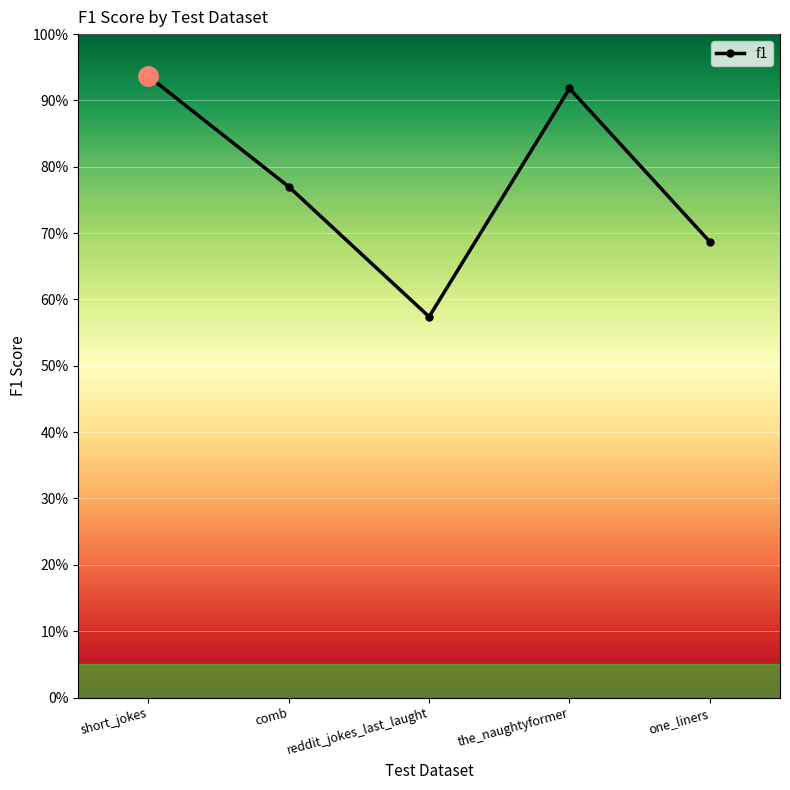

How many points are lower than both their immediate neighbors (excluding endpoints)?

1